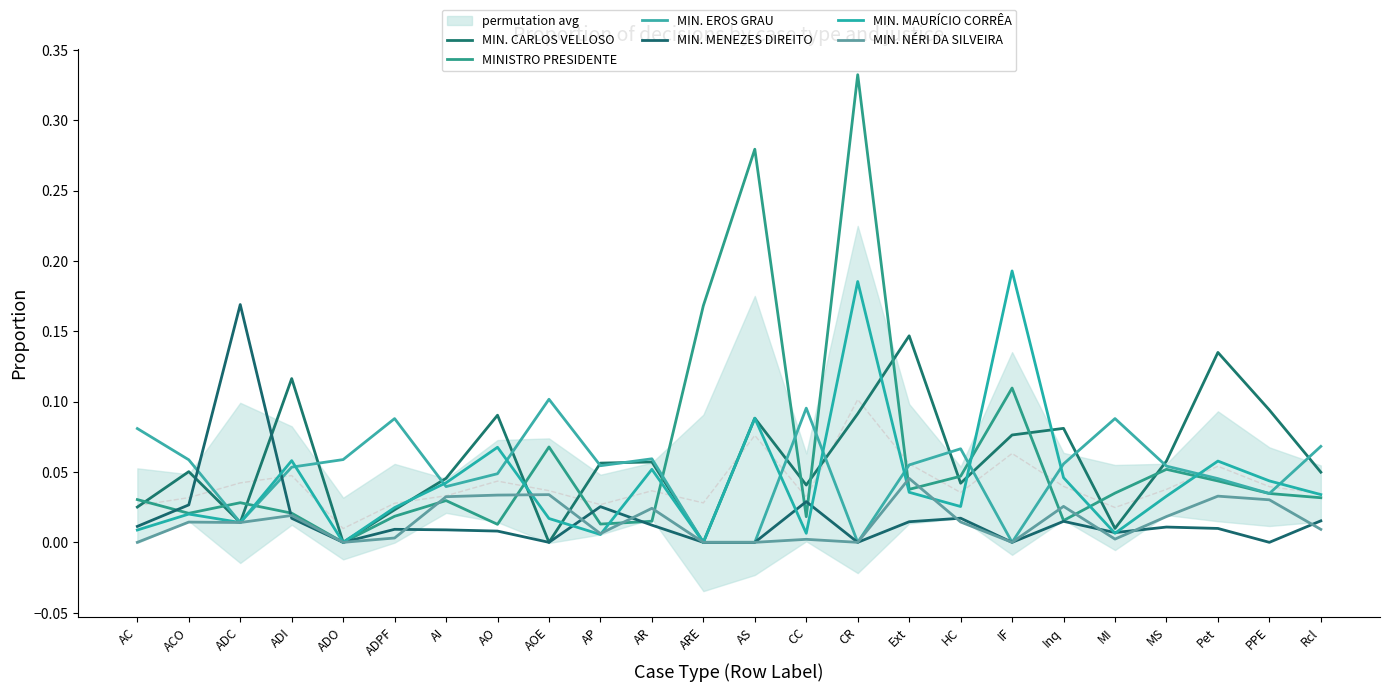

Which series ends up on top after the final intersection of MIN. MAURÍCIO CORRÊA and MINISTRO PRESIDENTE?

MIN. MAURÍCIO CORRÊA